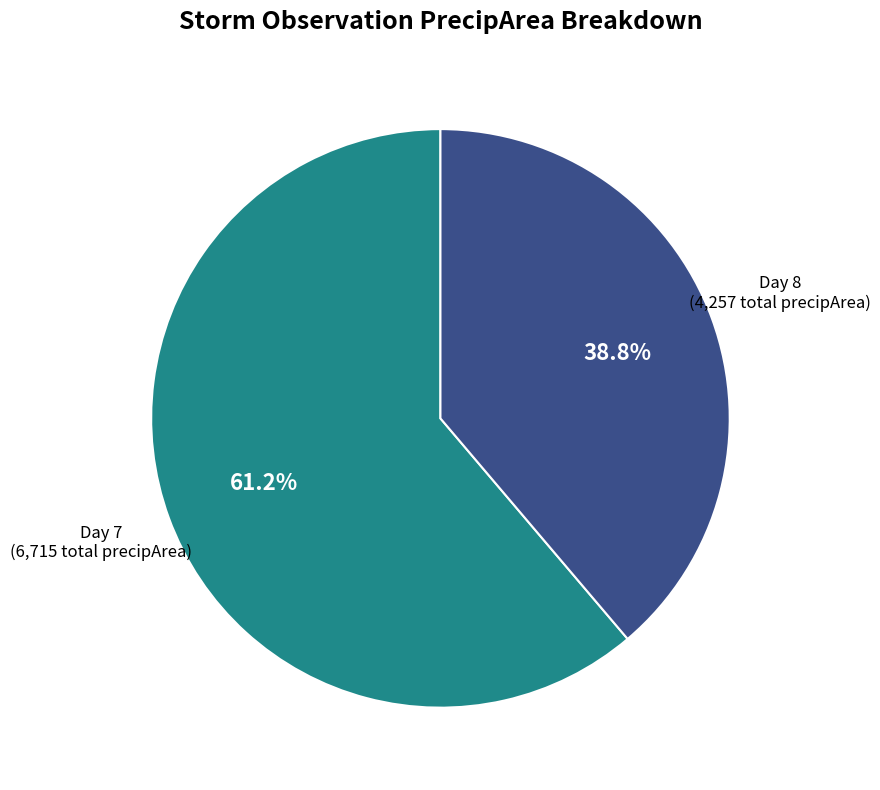

Do Day 8 and Day 7 together represent more than half of the pie?

Yes